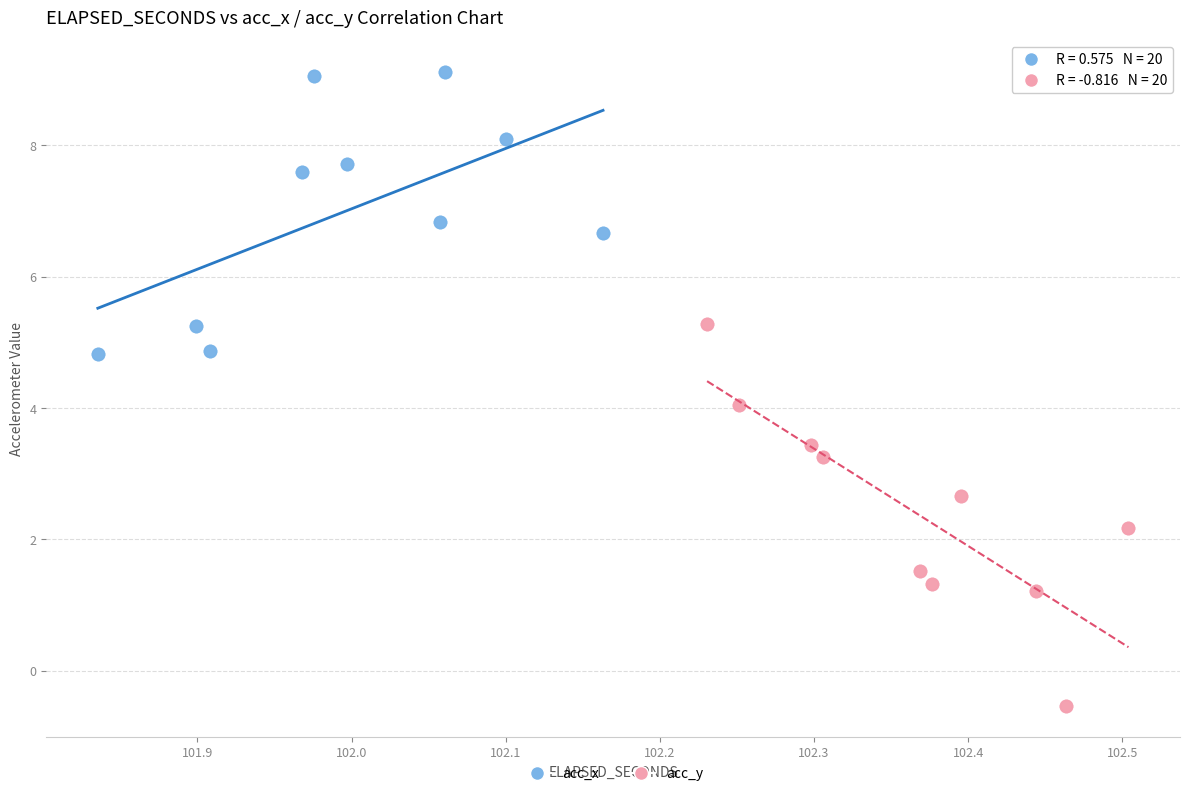

Which series contains the highest Y value?

acc_x